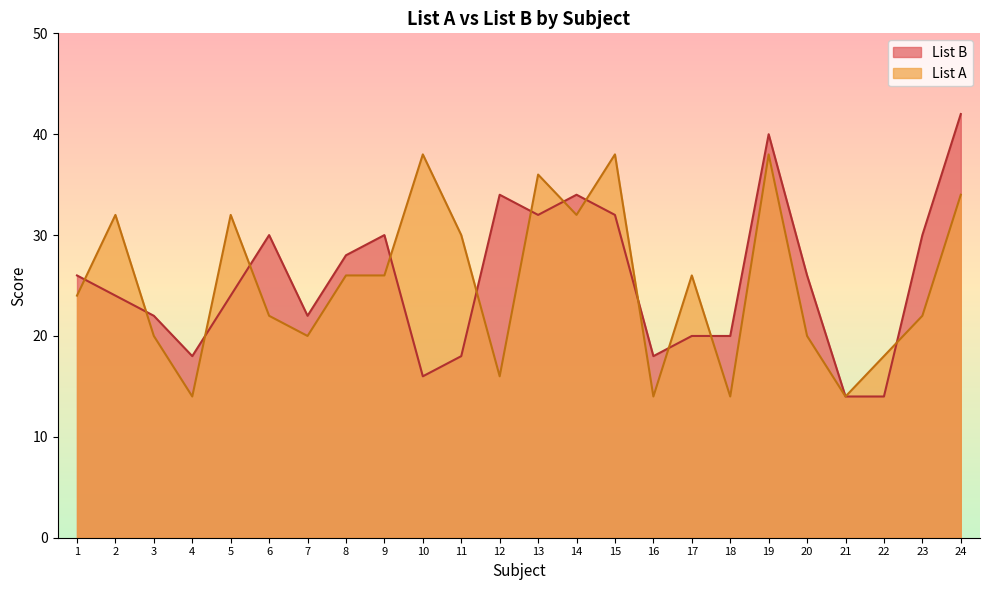

Read the List B value at 4, to the nearest 5.

20